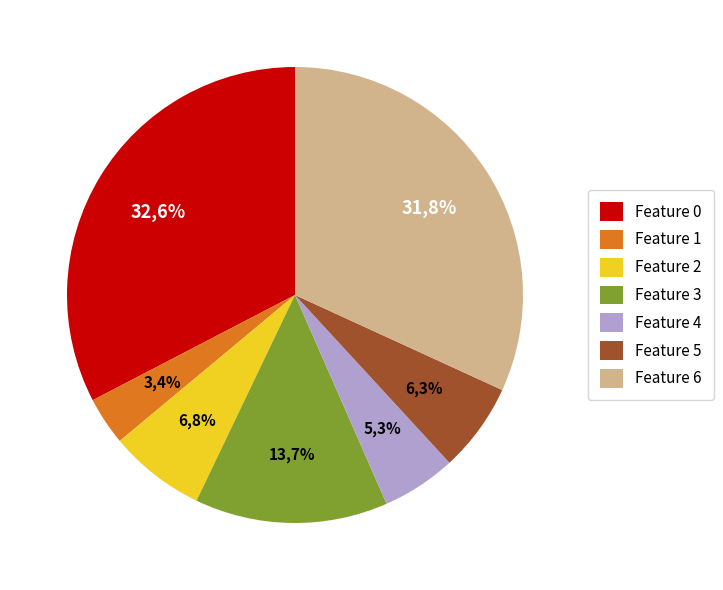

To the nearest percent, what is the combined percentage of 3 and 0?

46%